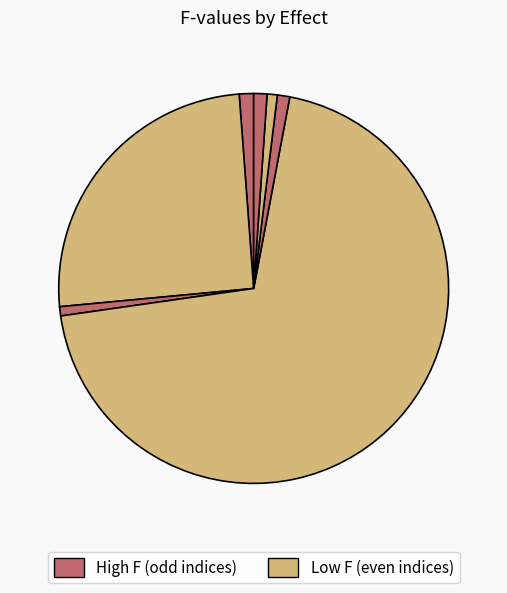

To the nearest percent, what is the difference between the largest and smallest slice percentages?

69%